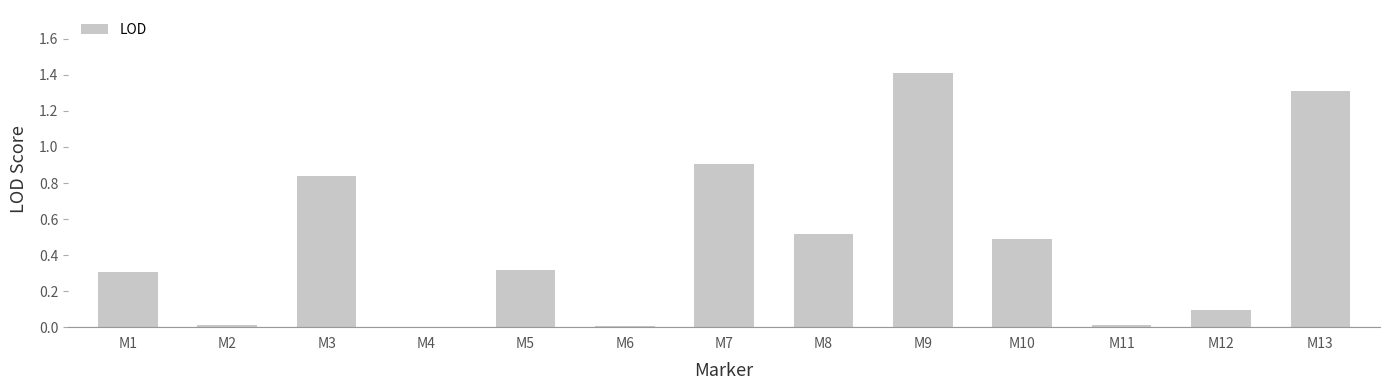

At which category does the chart reach its peak across all series?

M9